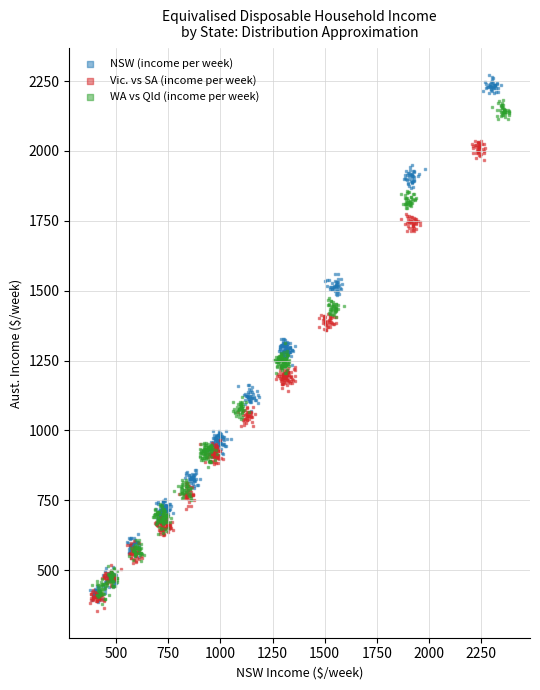

Which series contains the highest Y value?

NSW (income per week)